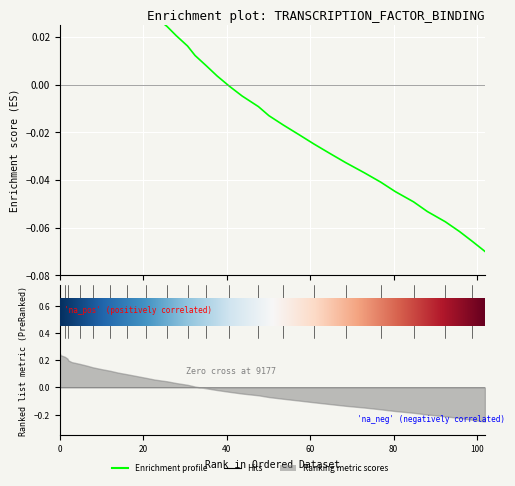

How many positive values are there?

22